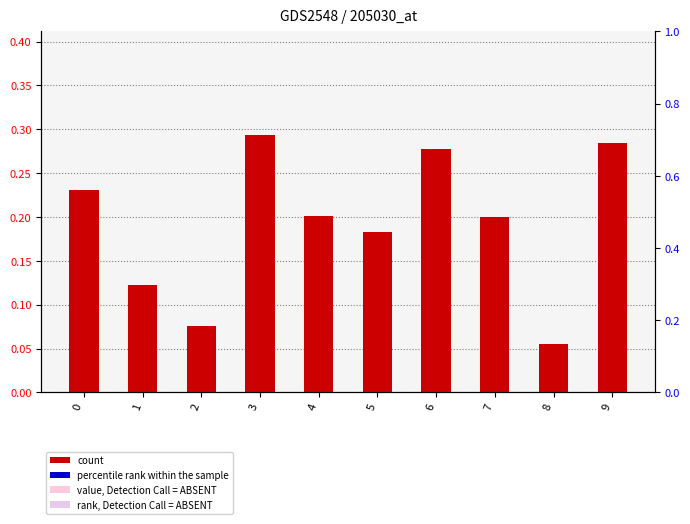

Which series has the largest total across all categories?

count